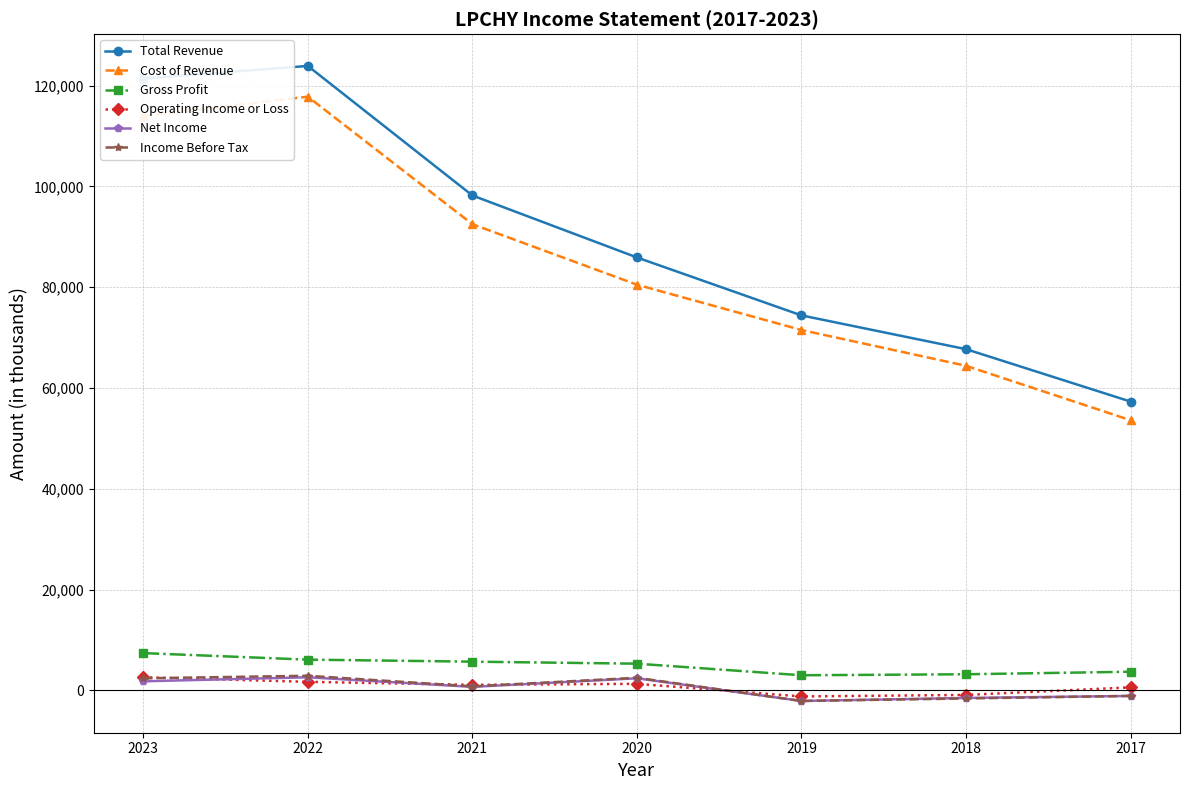

Which category has the lowest value in the Total Revenue series?

2017